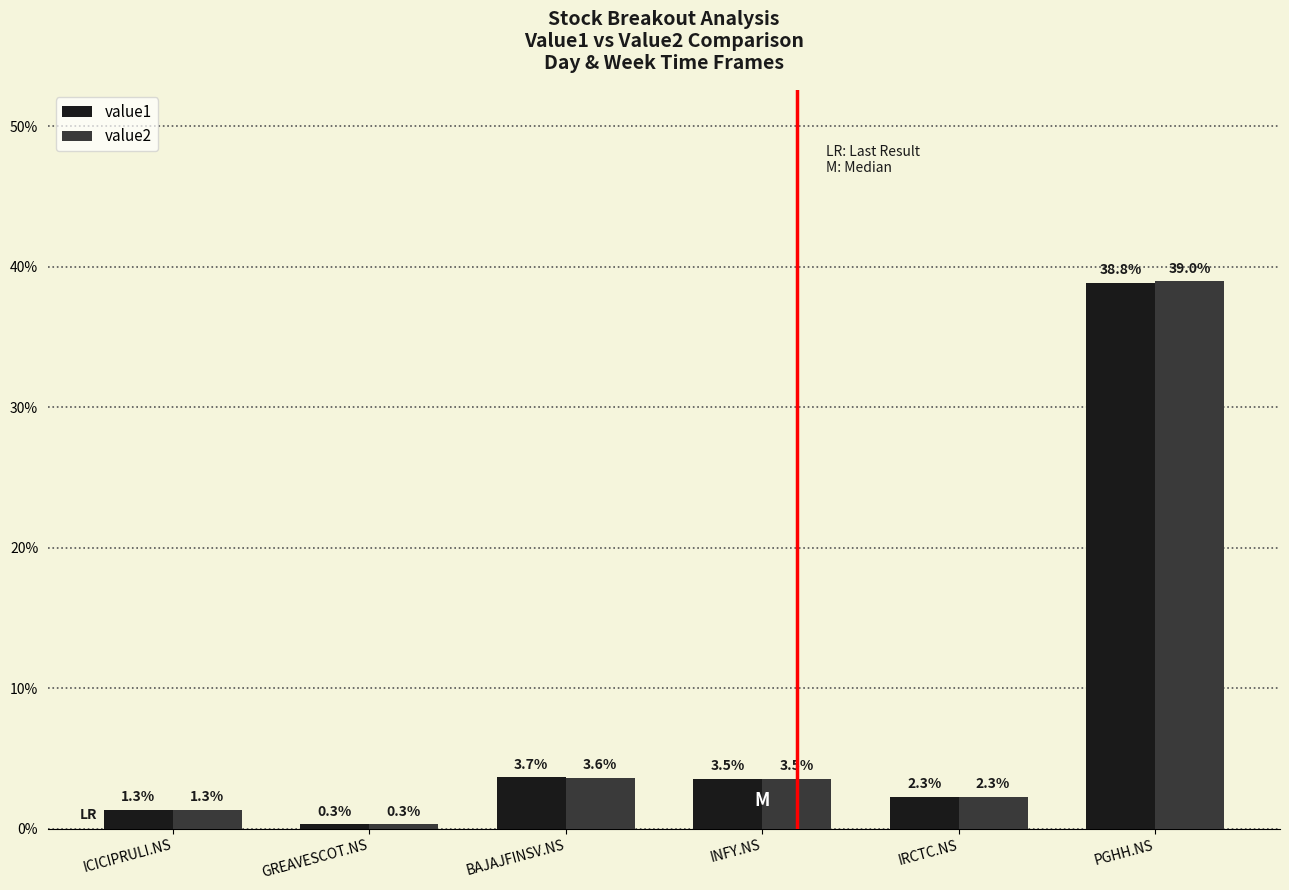

List the series in order of their overall mean, lowest first.

value1, value2